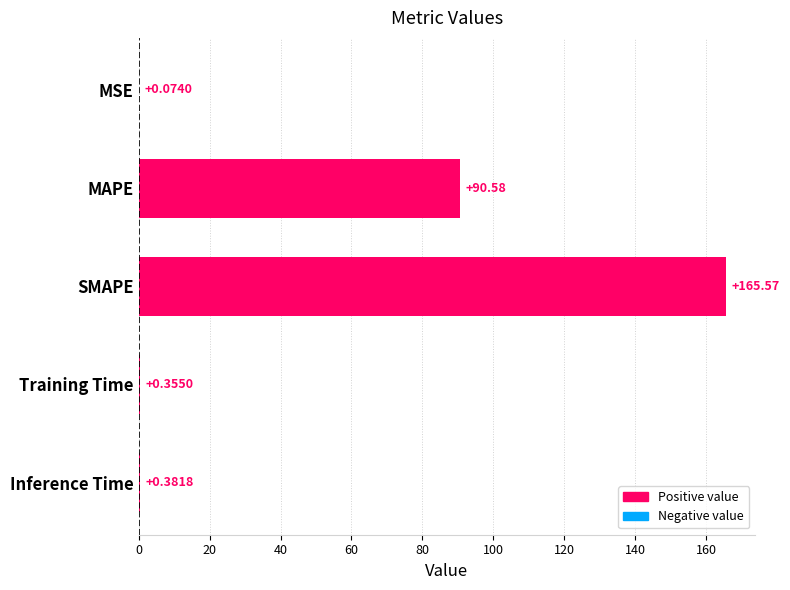

At which category does the chart reach its peak across all series?

SMAPE